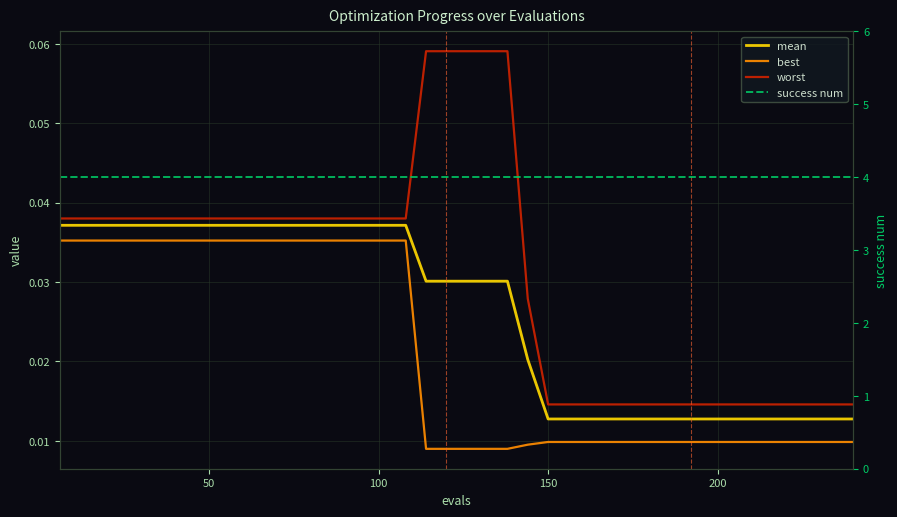

How many distinct data groups are displayed?

4